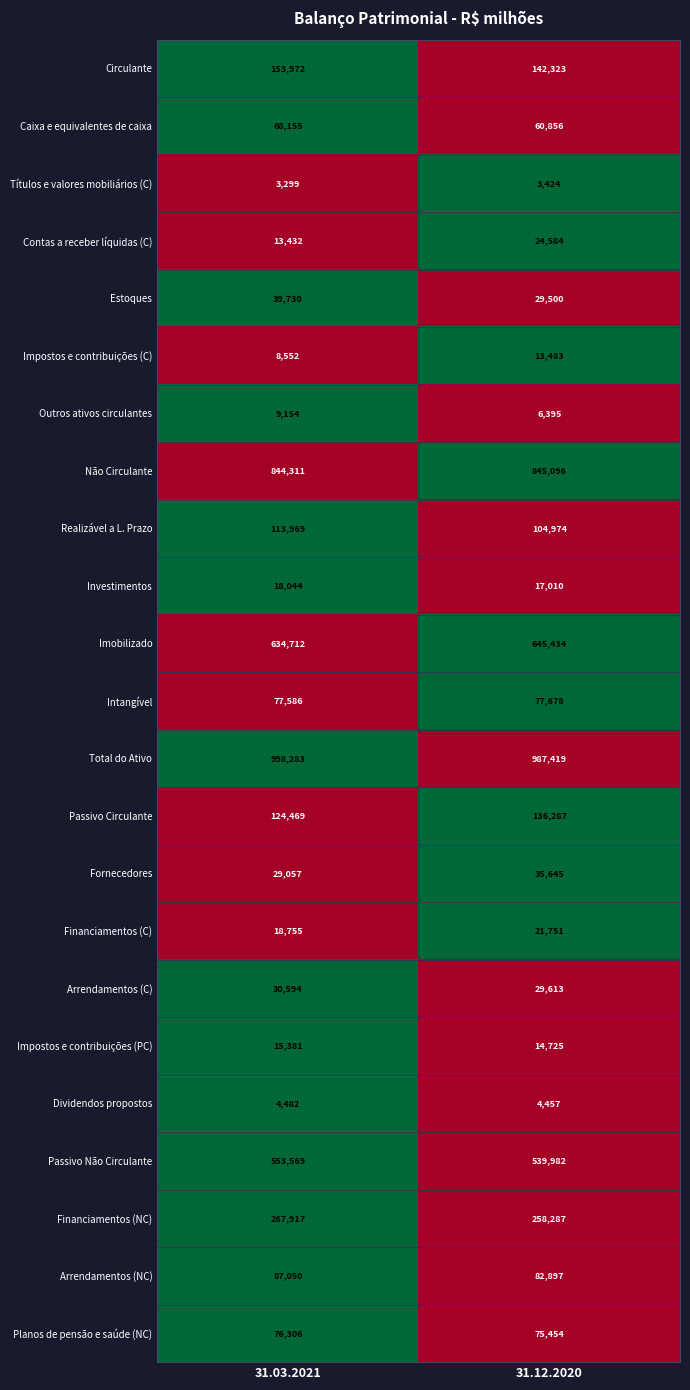

Is it true that Não Circulante equals 845096 at 31.12.2020?

True